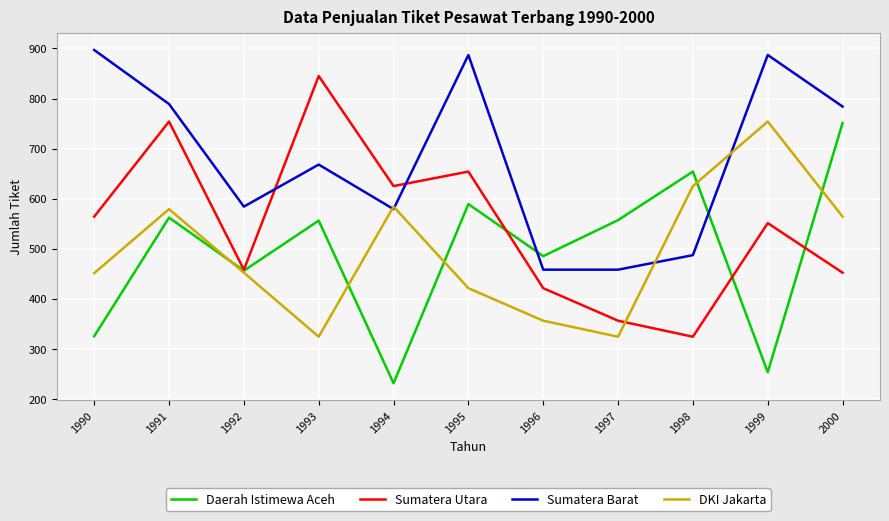

What is the approximate value of Sumatera Utara at 1992, to the nearest 50?

450